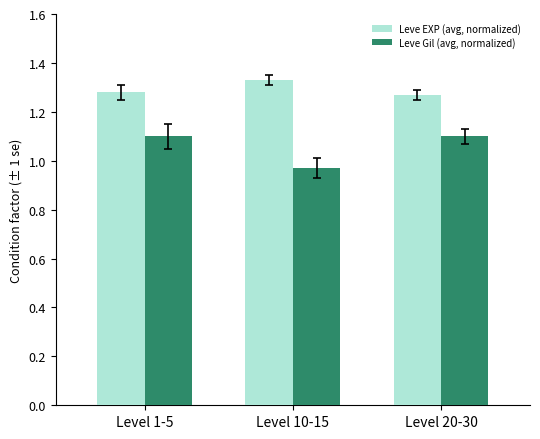

What is the average value of the Leve Gil (avg, normalized) series?

1.1